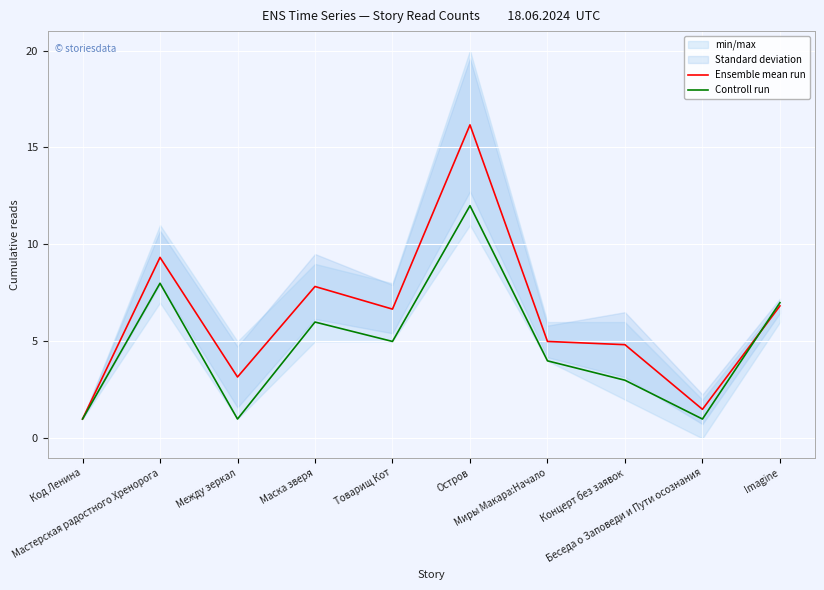

What is the difference between the second highest and minimum values in the Controll run series?

7.0